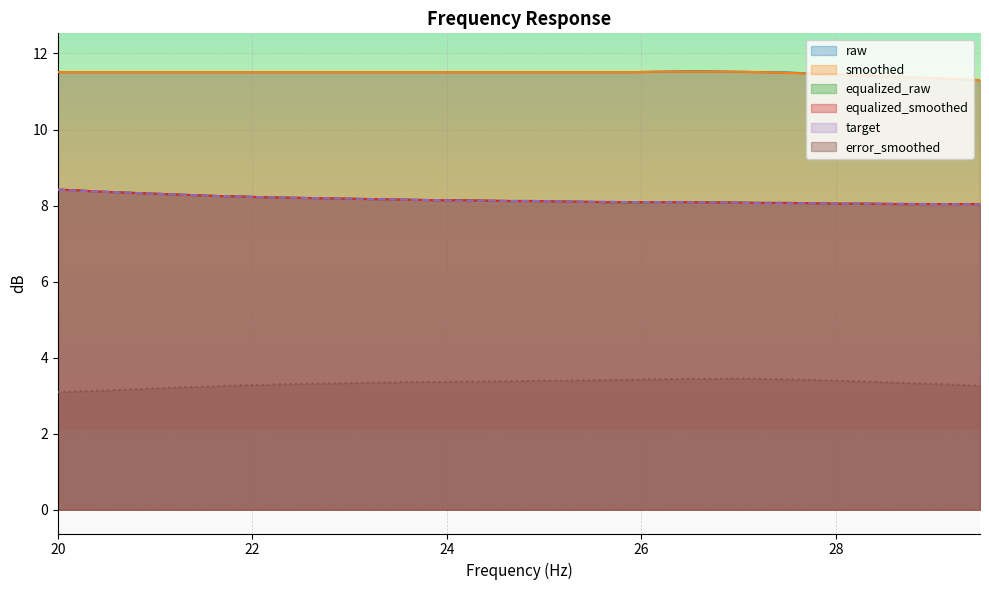

What is the smallest value displayed?

3.1